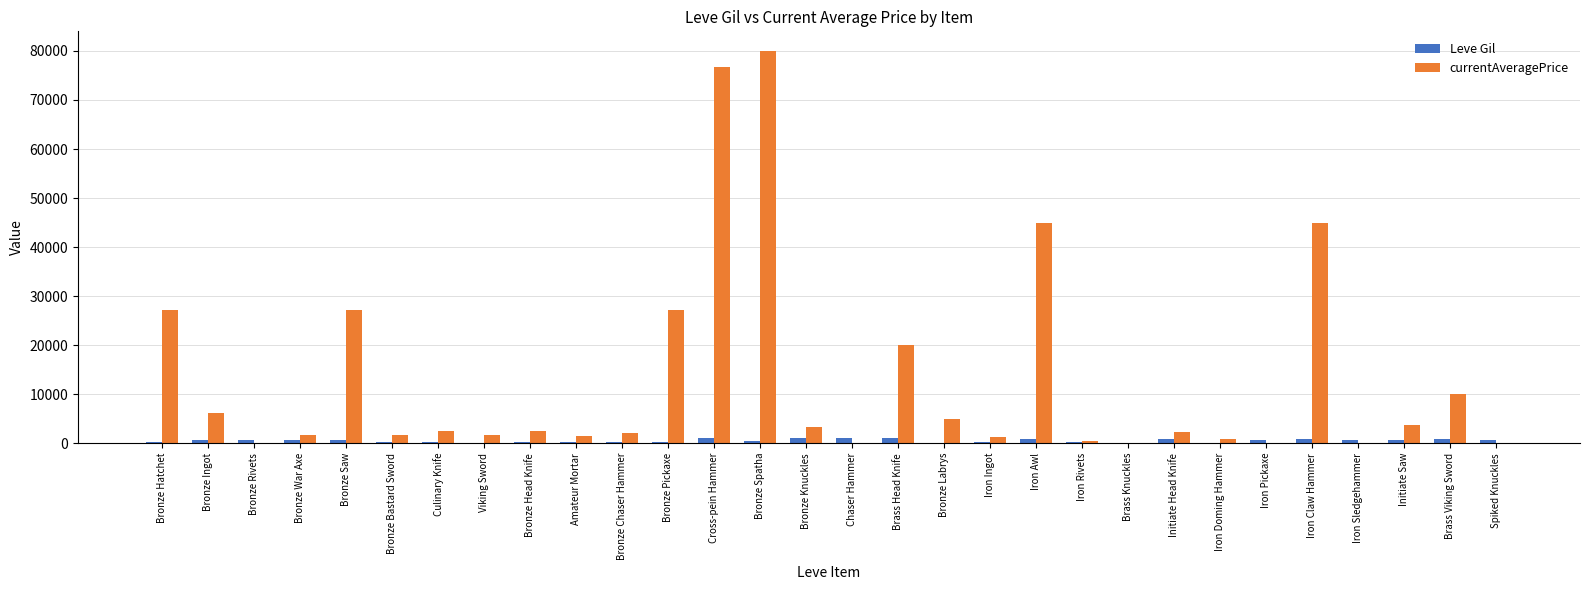

What is the greatest value displayed?

80000